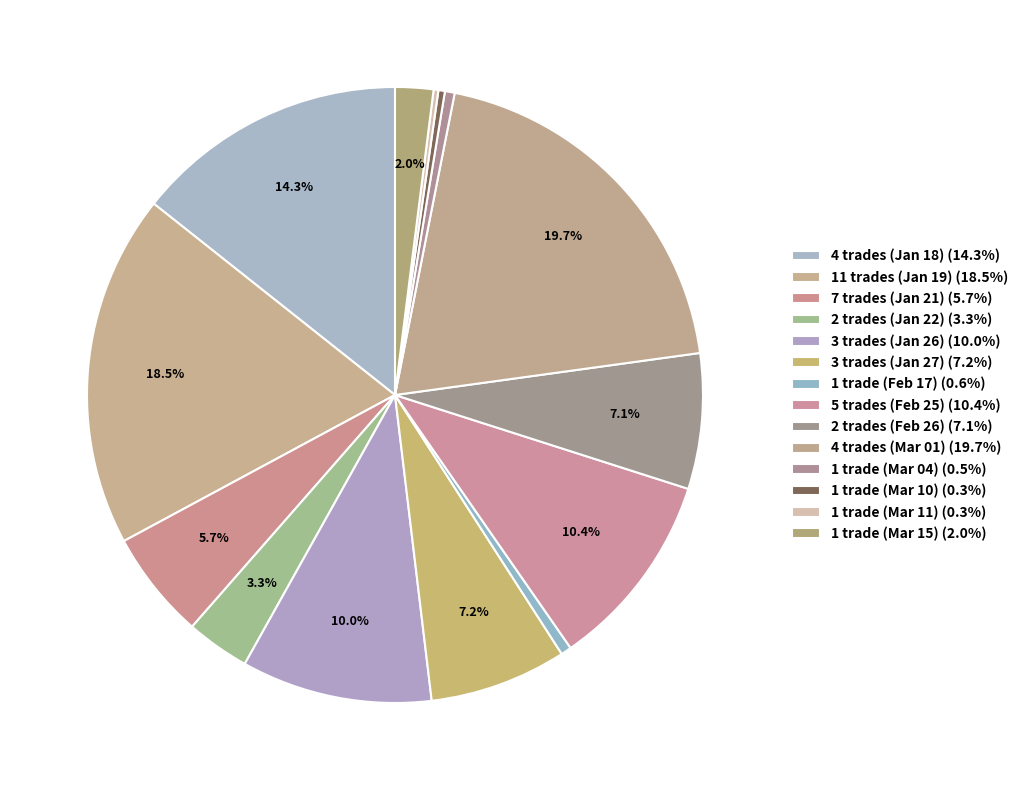

Is there any slice that represents more than half of the pie?

No